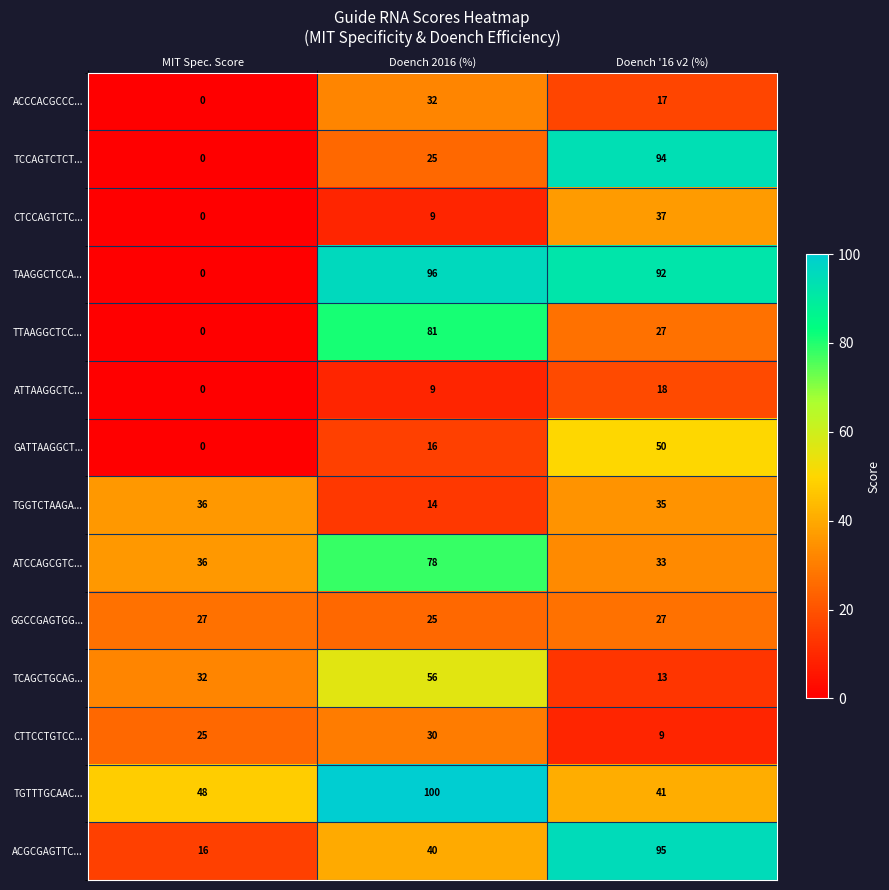

Which series has the largest total across all categories?

TGTTTGCAAC...